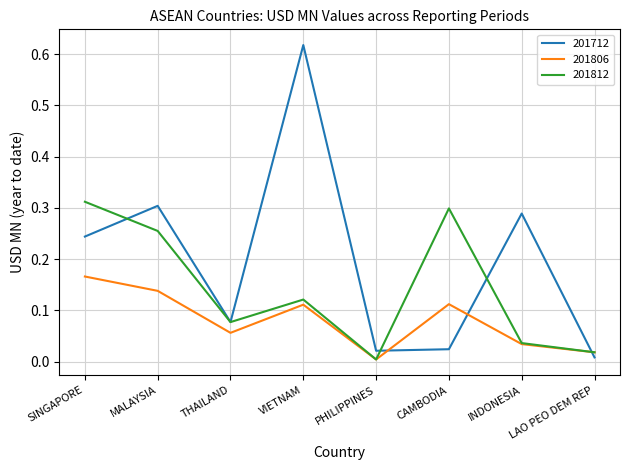

What is the spread (max minus min) of values at VIETNAM?

0.5